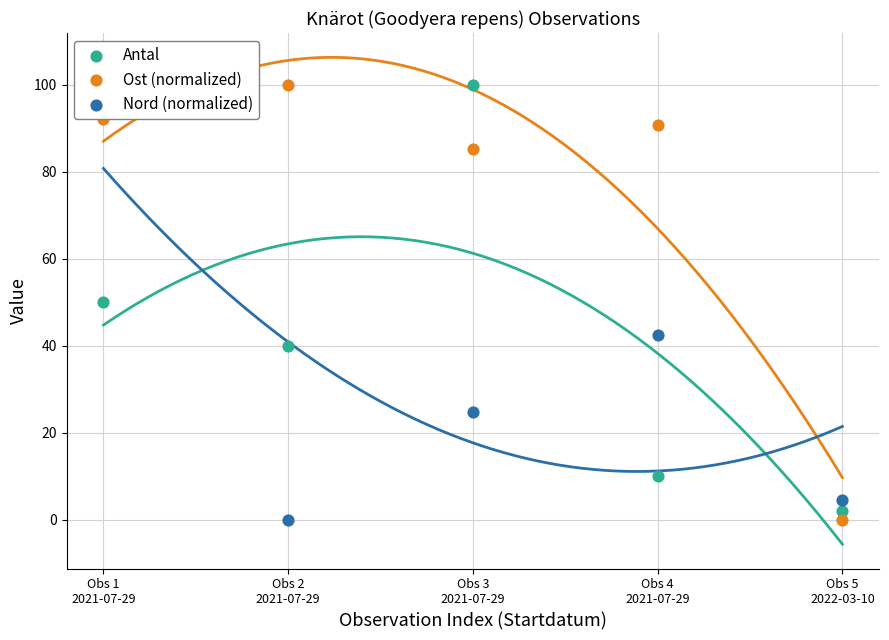

Which series reaches the minimum Y coordinate?

Ost (normalized)